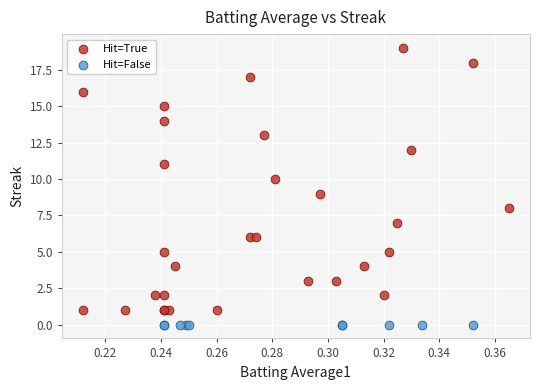

What are all the series names shown in the legend?

Hit=True, Hit=False